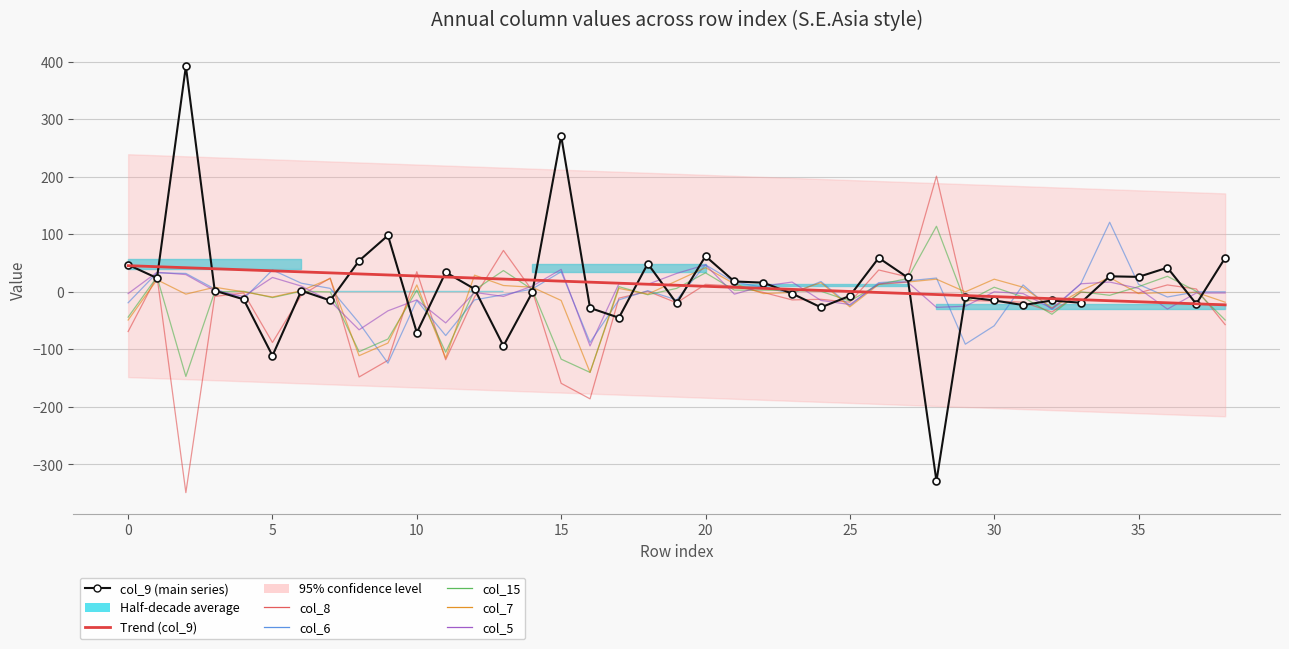

At 10, list the series in order from smallest to largest.

col_9, col_6, col_5, col_15, col_7, col_8